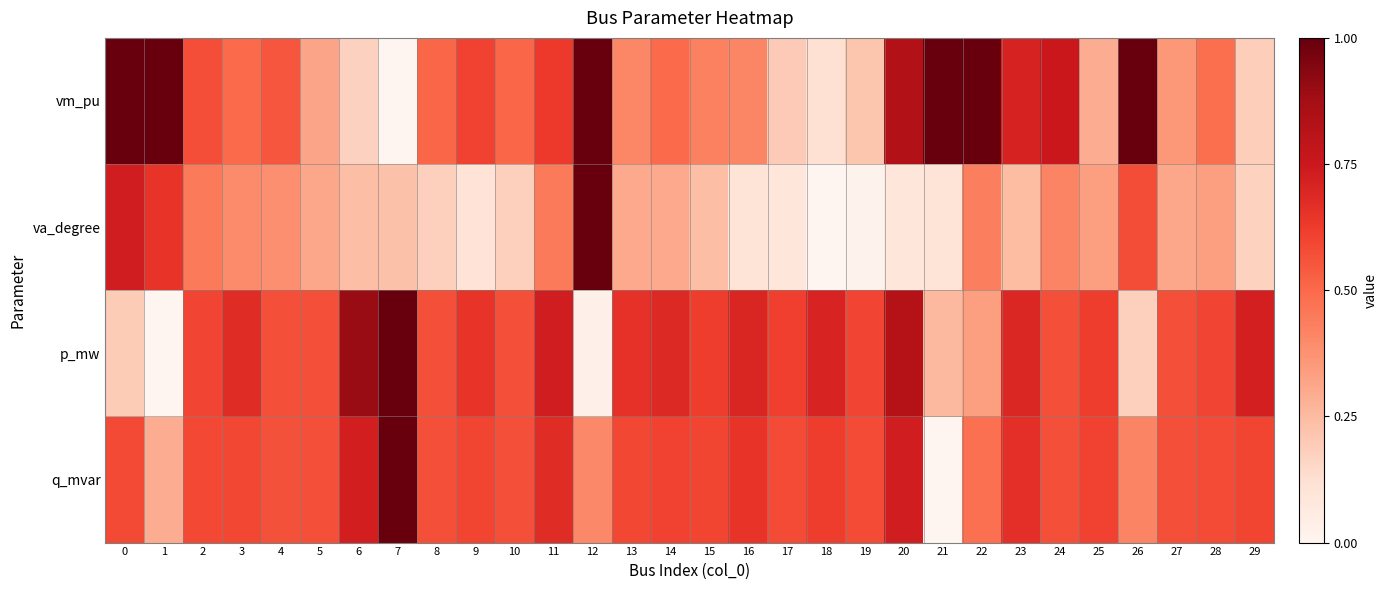

At 13, list the series in order from largest to smallest.

row_2, row_3, row_0, row_1